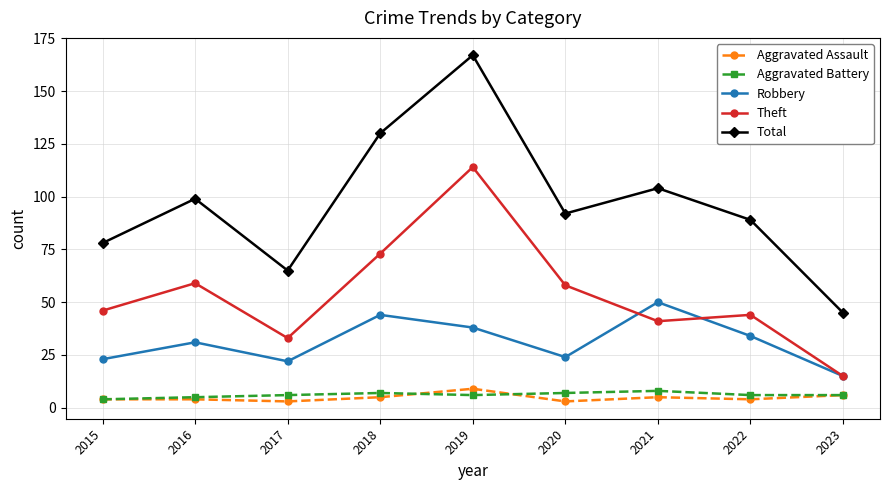

At which category does Theft reach its first local valley?

2017